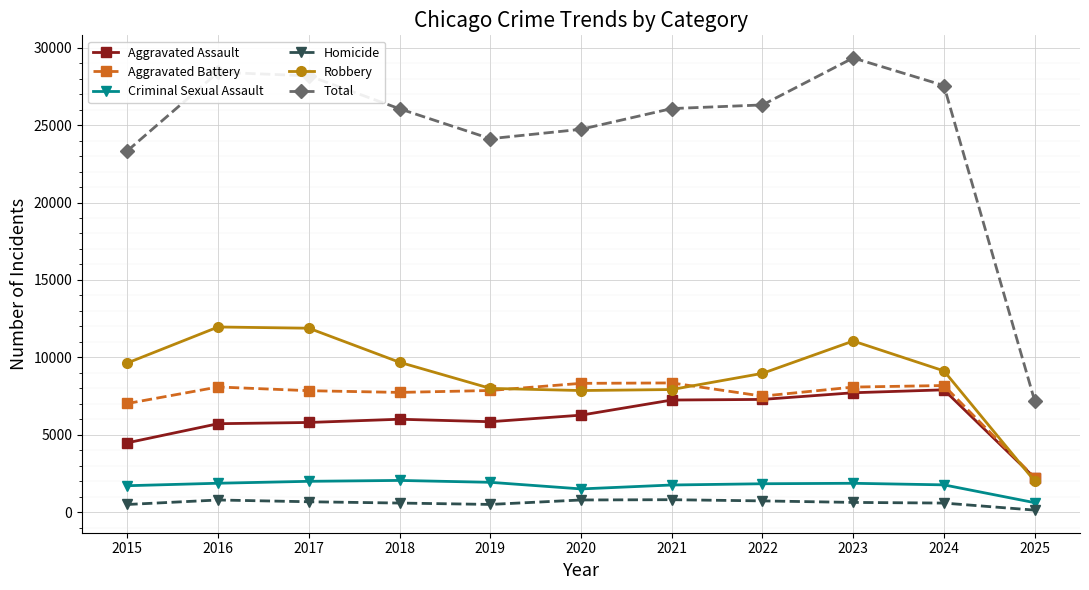

Does the chart have visible grid lines?

Yes